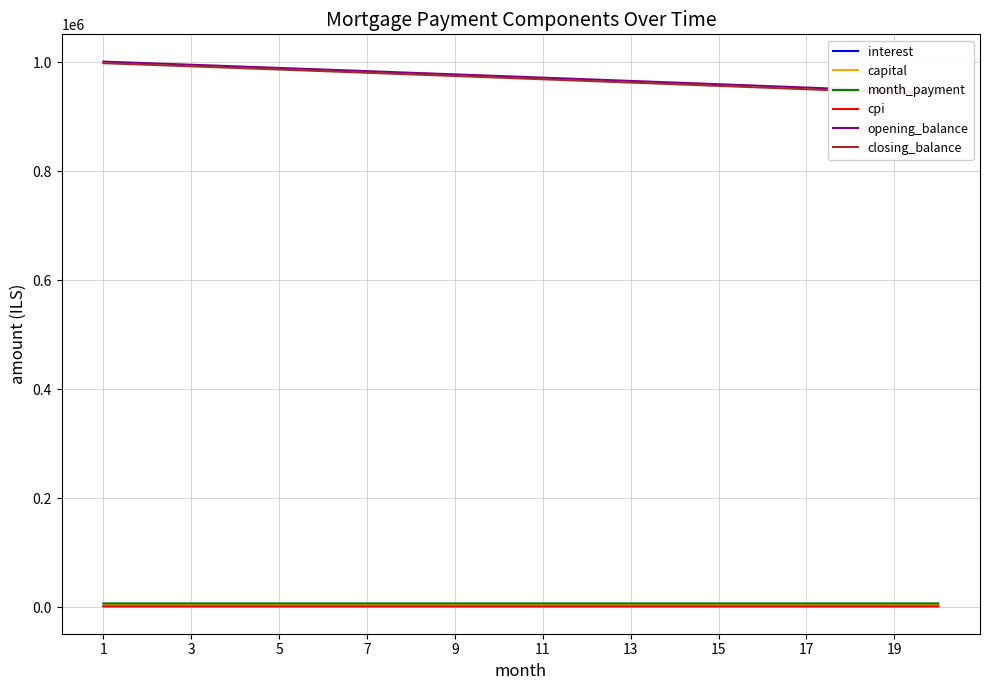

What is the average value of the cpi series?

1453.3